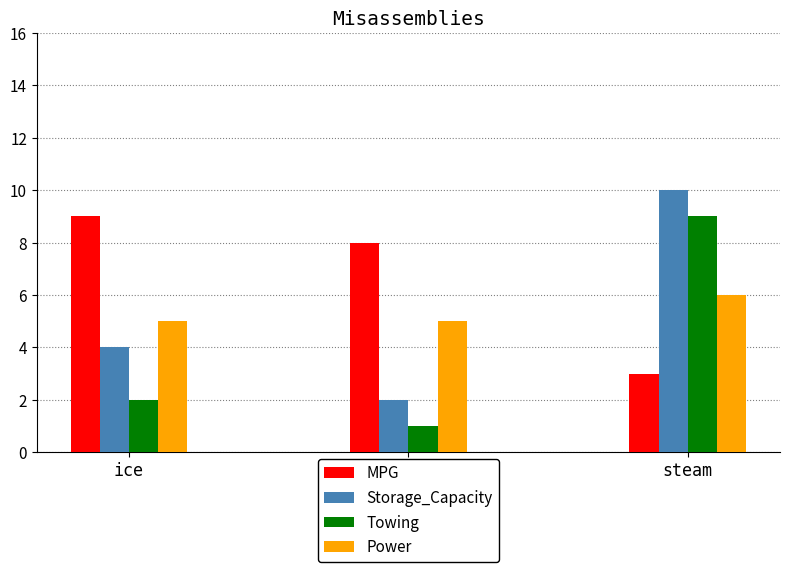

What is the sum of all Power values?

16